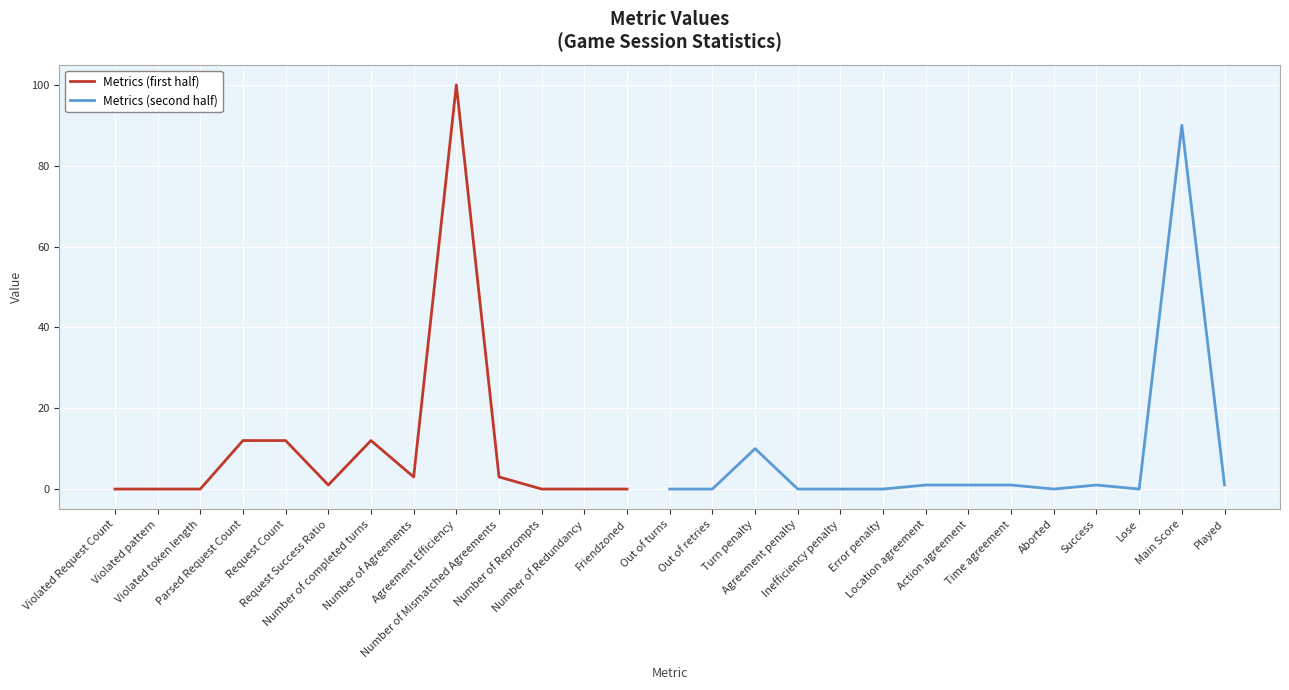

The value at Out of retries is 0. True or false?

True